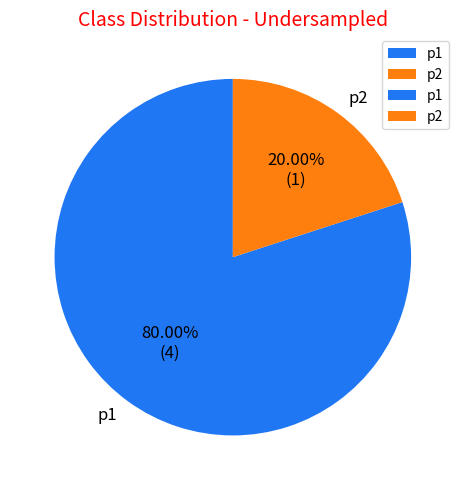

How many segments does this pie chart have?

2